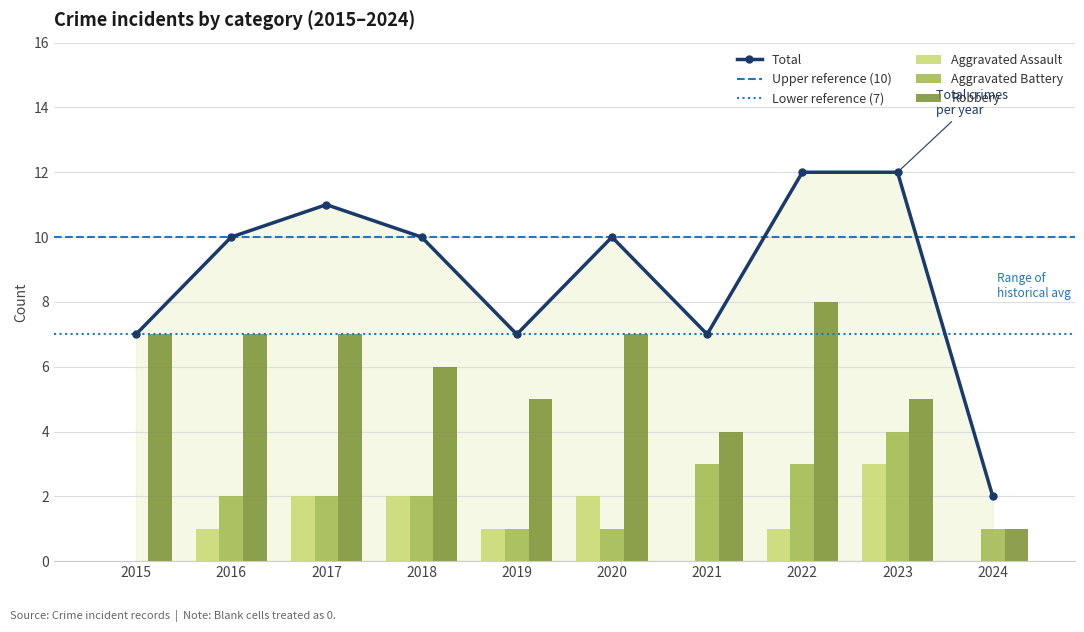

How many data points does each series have?

10